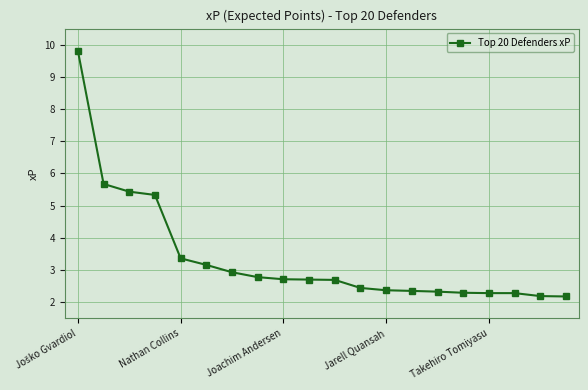

What is the value of the 17th point from the left?

2.3